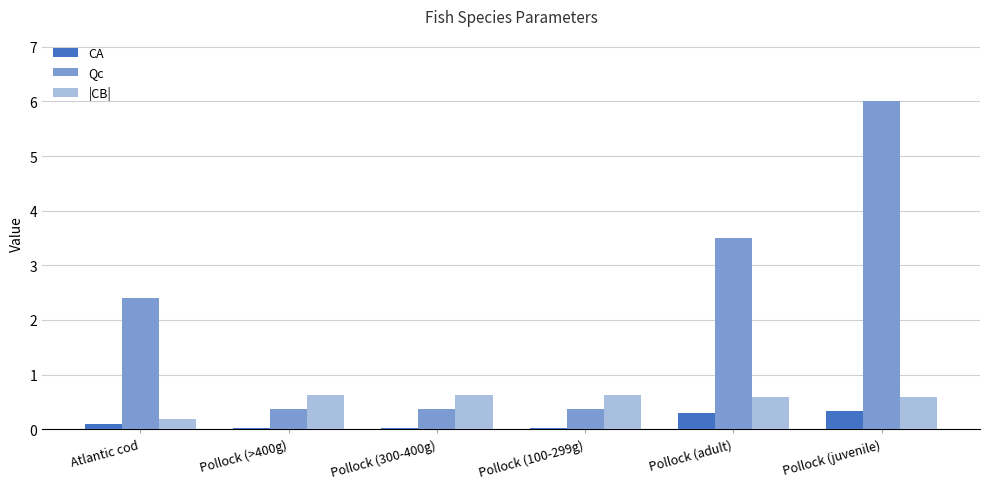

How many values in the Qc series are below 2?

3